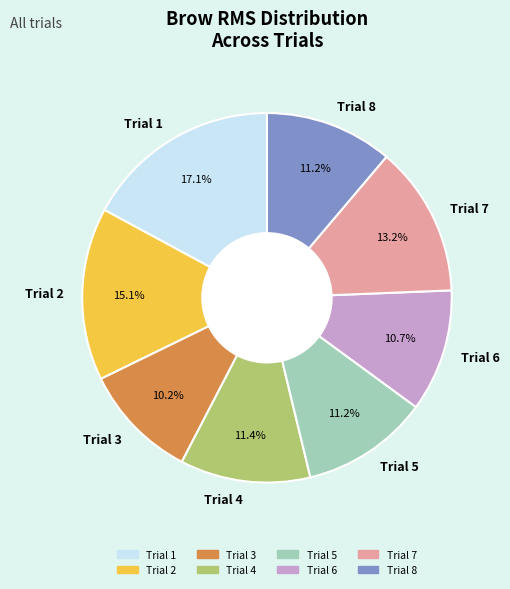

What percentage is the Trial 1 slice, to the nearest percent?

17%